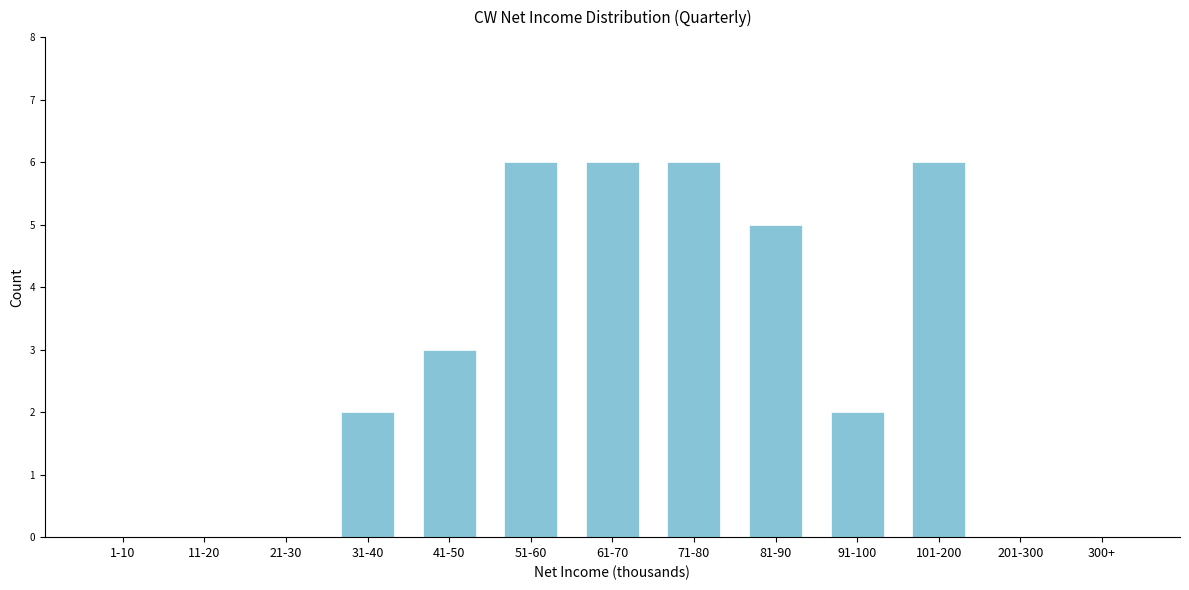

Reading right to left, list all the values displayed in this chart.

300+=0	201-300=0	101-200=6	91-100=2	81-90=5	71-80=6	61-70=6	51-60=6	41-50=3	31-40=2	21-30=0	11-20=0	1-10=0